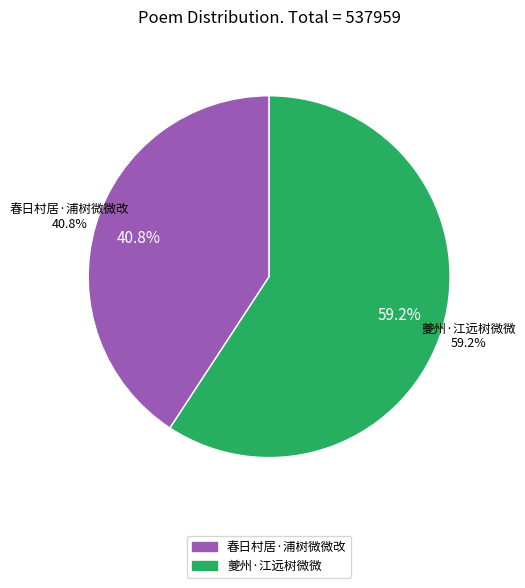

Between 夔州·江远树微微 and 春日村居·浦树微微改, which is larger?

夔州·江远树微微